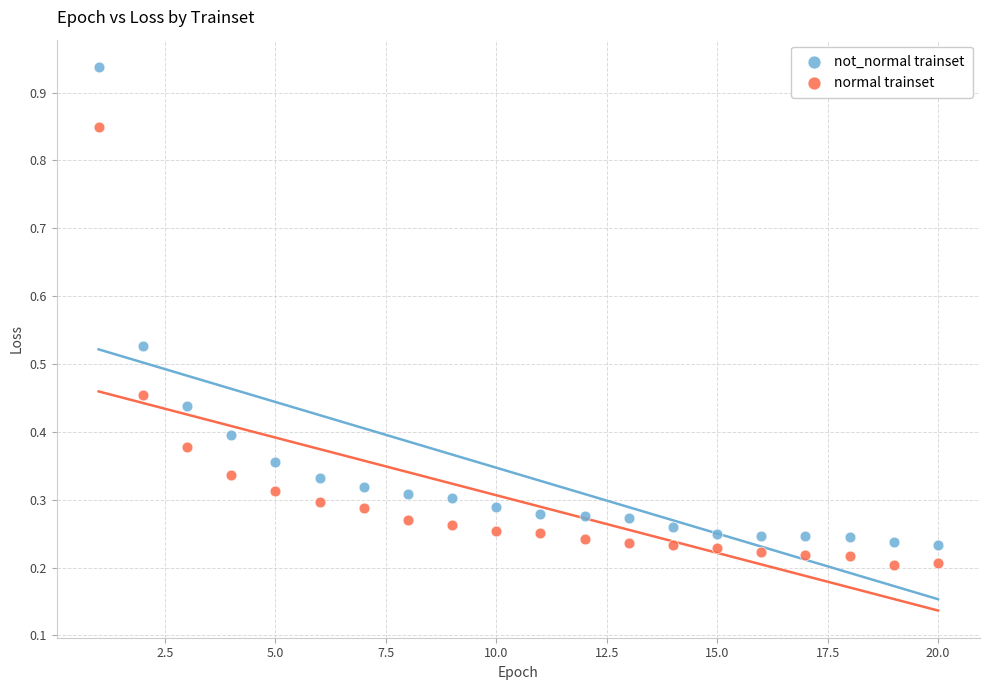

Which series contains the highest Y value?

not_normal trainset